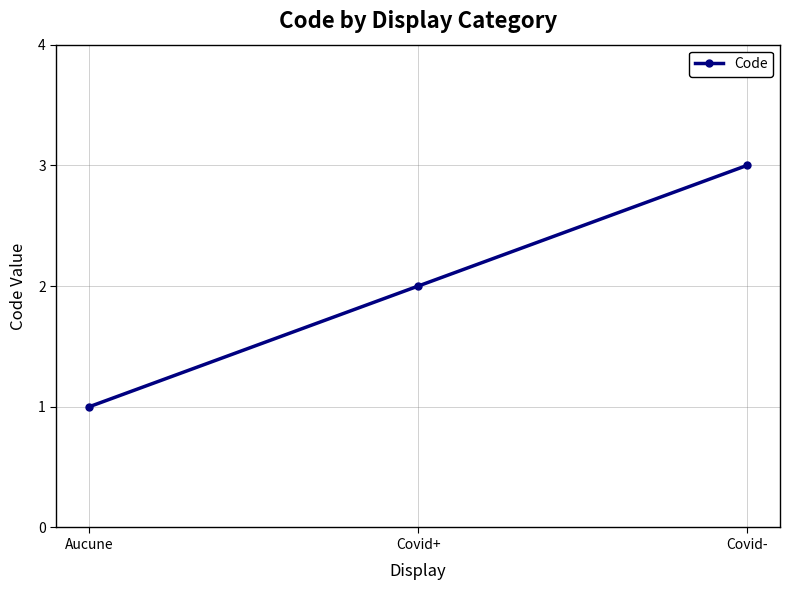

How many lines are shown in the chart?

1